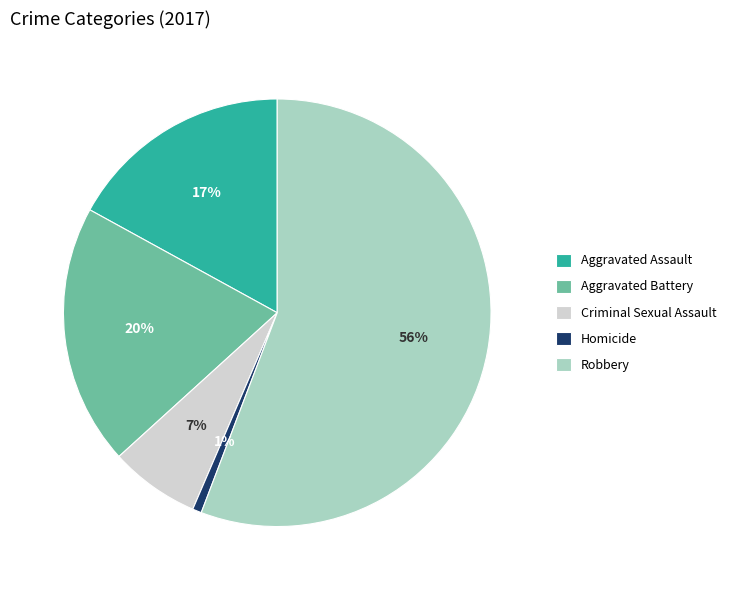

How many segments does this pie chart have?

5